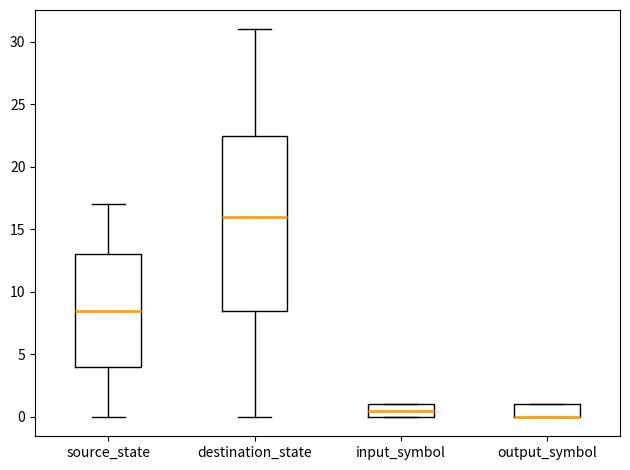

Which box is the tallest, from its lower edge to its upper edge?

destination_state